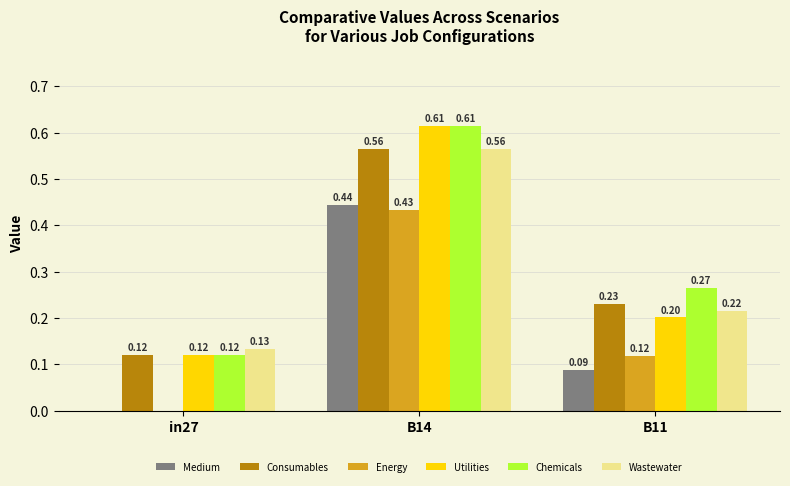

How many groups of bars are there?

3